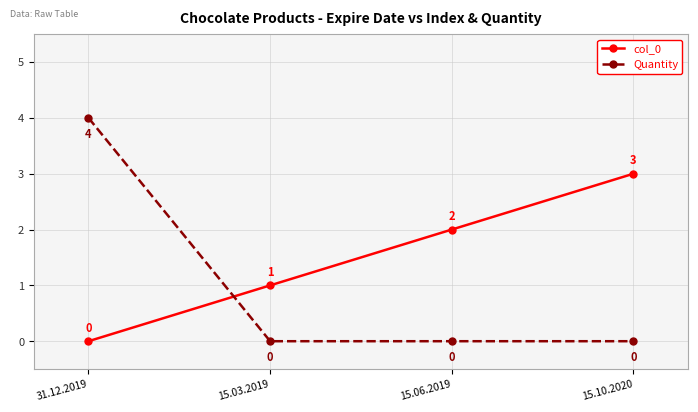

Which series has the largest total across all categories?

col_0